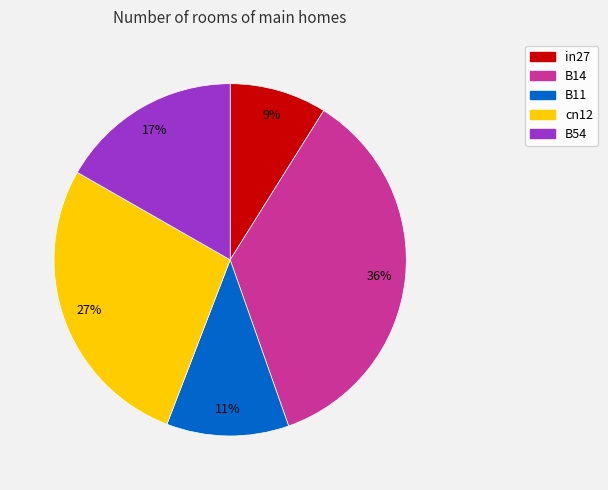

Do in27 and cn12 together represent more than half of the pie?

No